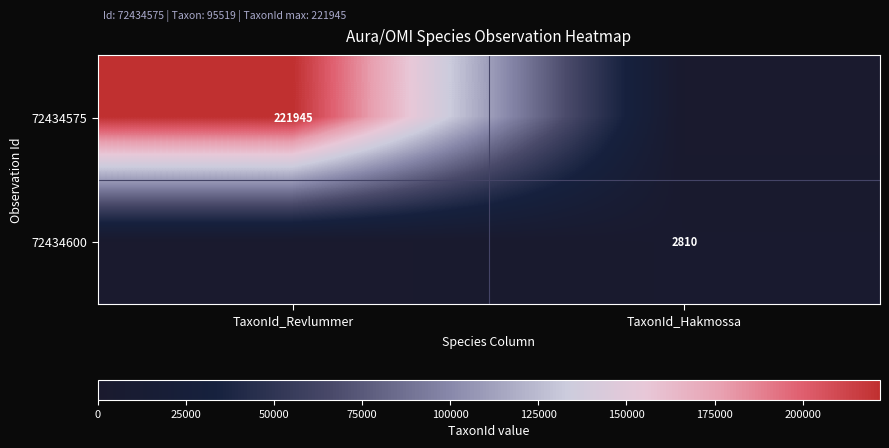

Is it true that 72434575 equals 67663 at TaxonId_Revlummer?

False